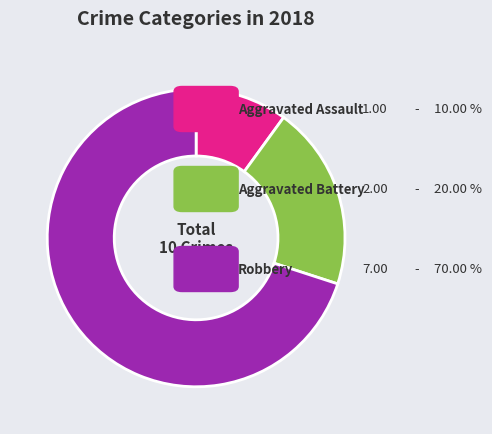

How many slices are in this pie chart?

3